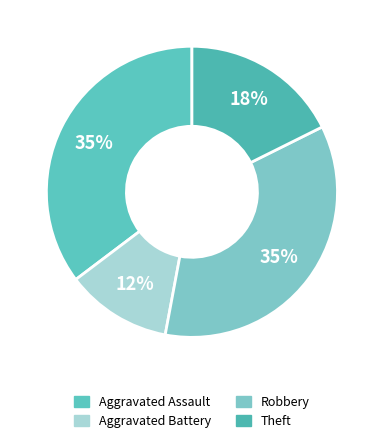

The Robbery slice represents 35% of the pie. True or false?

True